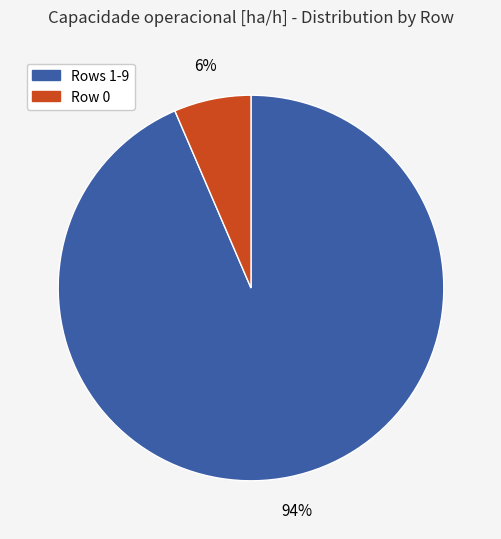

Which slice is the largest?

Rows 1-9